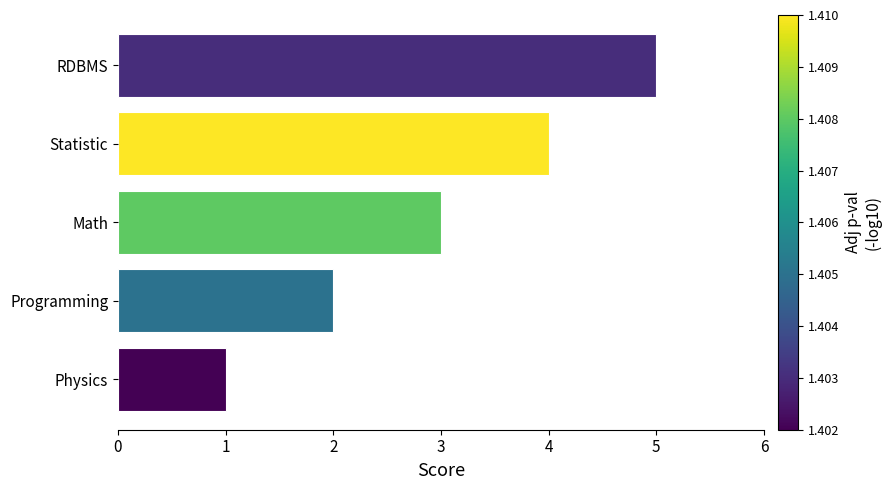

Rank the categories by value from lowest to highest.

Physics, Programming, Math, Statistic, RDBMS